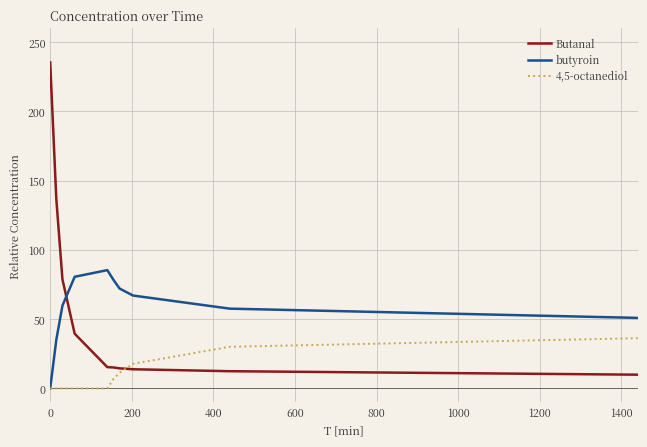

Which series ends up on top after the final intersection of butyroin and Butanal?

butyroin